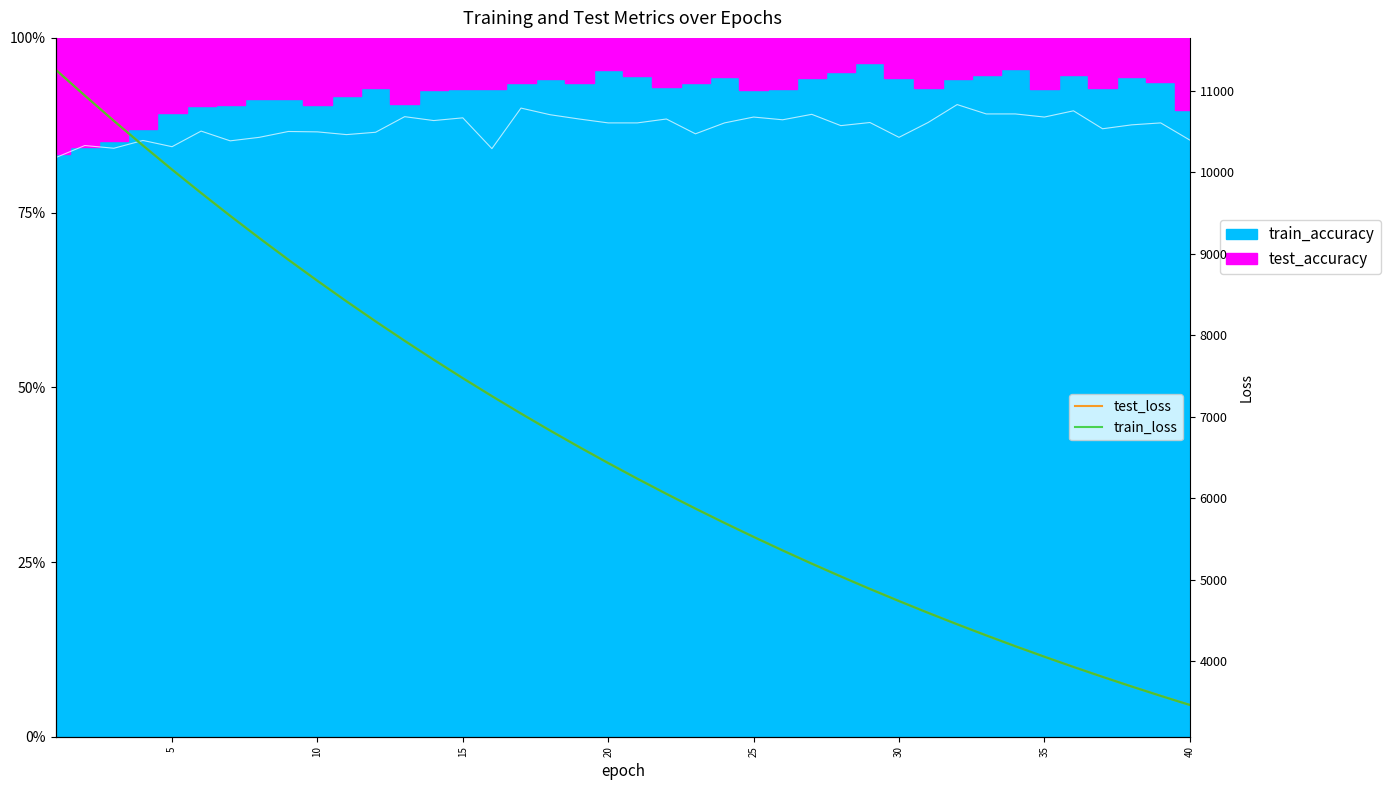

Between 37 and 28, which is larger?

28